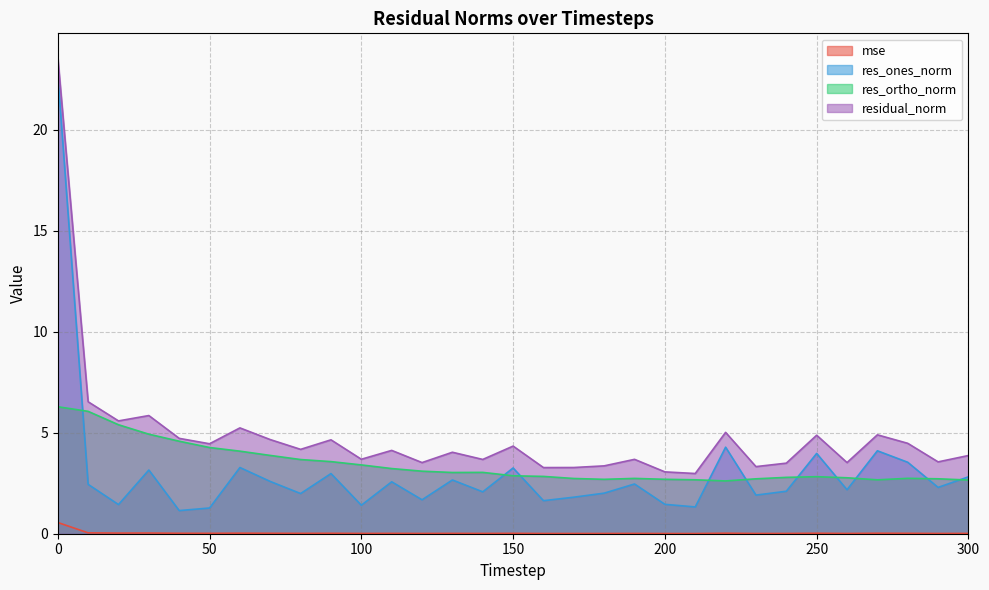

In res_ones_norm, how many points are lower than both neighbors (excluding endpoints)?

11